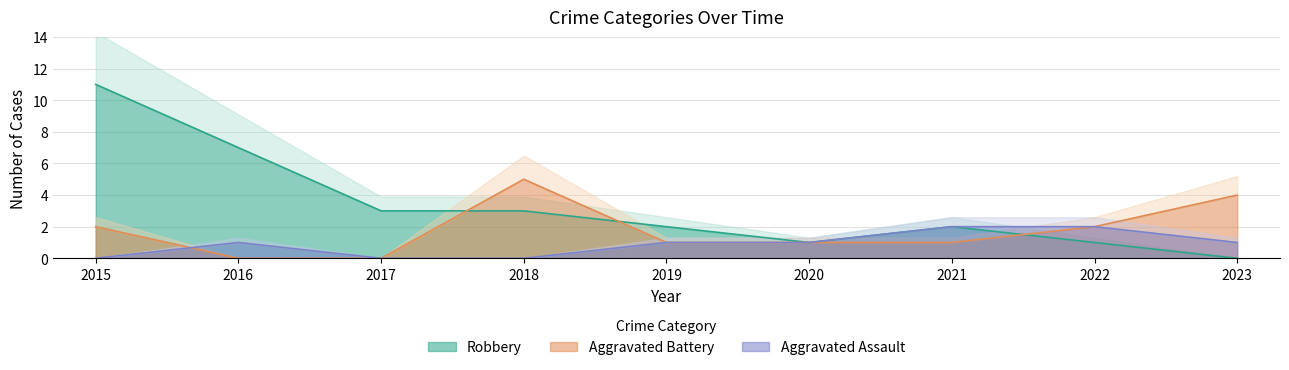

How many intersections are there between Aggravated Assault and Aggravated Battery?

1